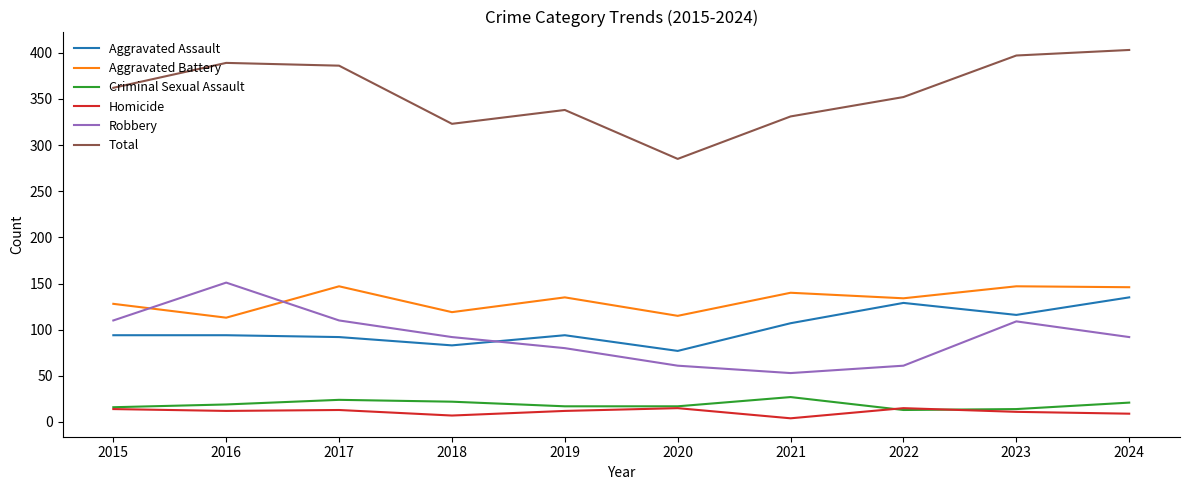

What is the maximum value shown in the chart?

403